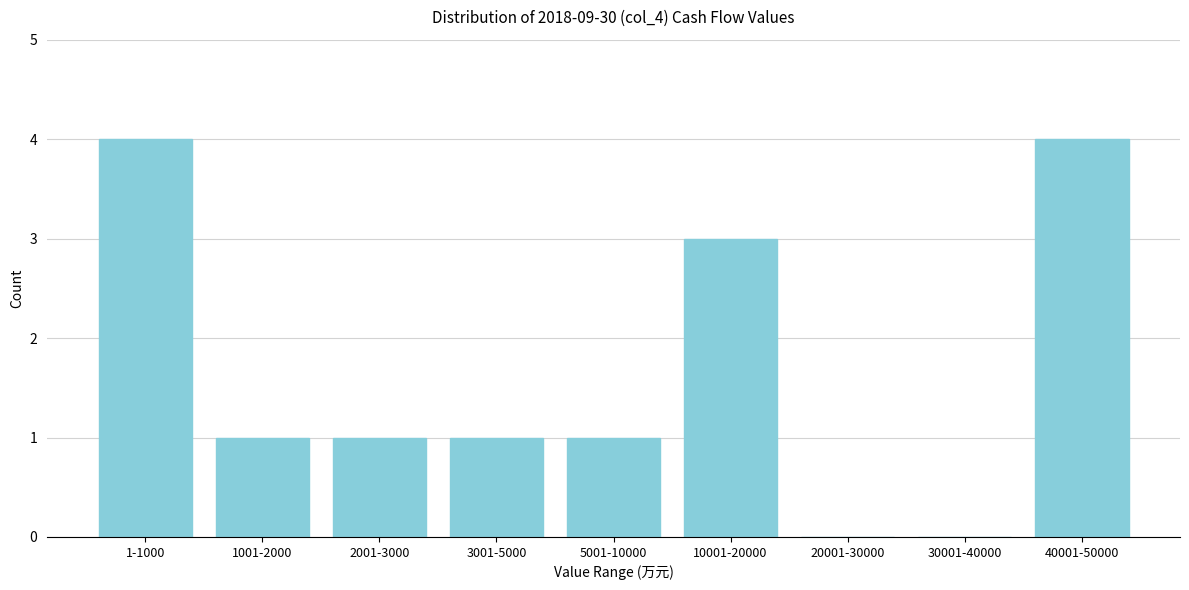

Reading left to right, extract all data points from this chart.

1-1000=4	1001-2000=1	2001-3000=1	3001-5000=1	5001-10000=1	10001-20000=3	20001-30000=0	30001-40000=0	40001-50000=4